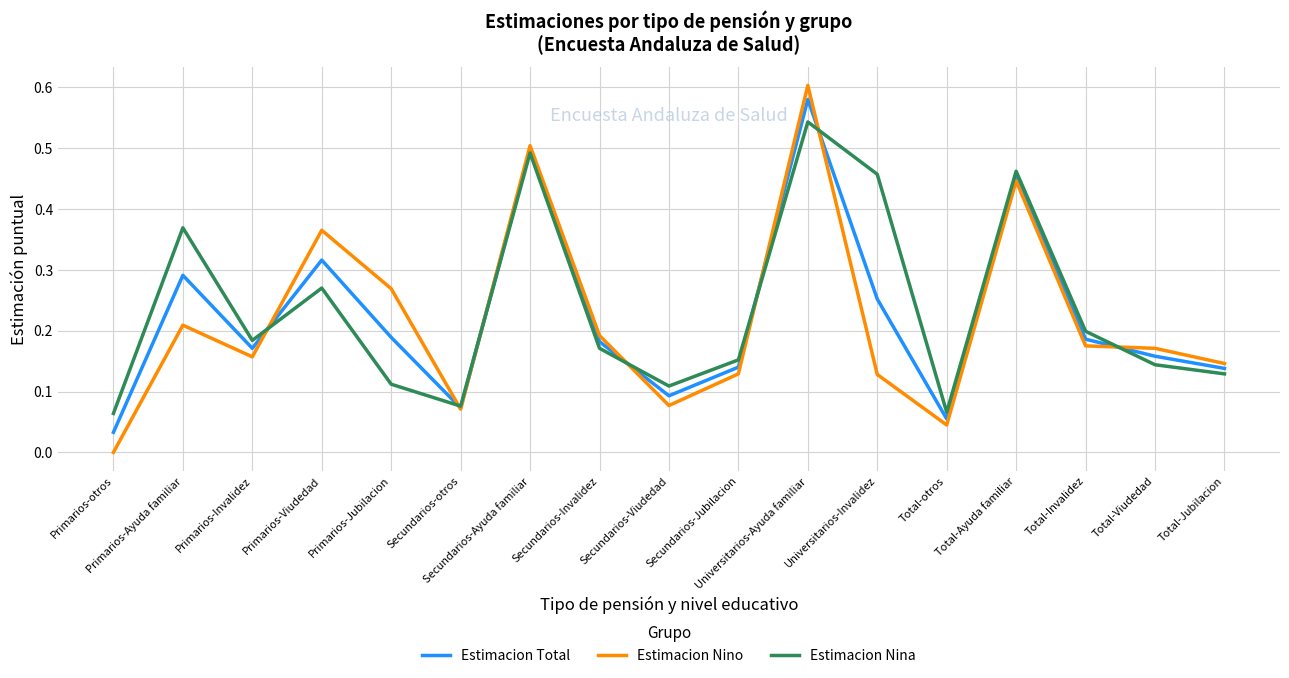

Which series has the widest spread of values?

Estimacion Nino